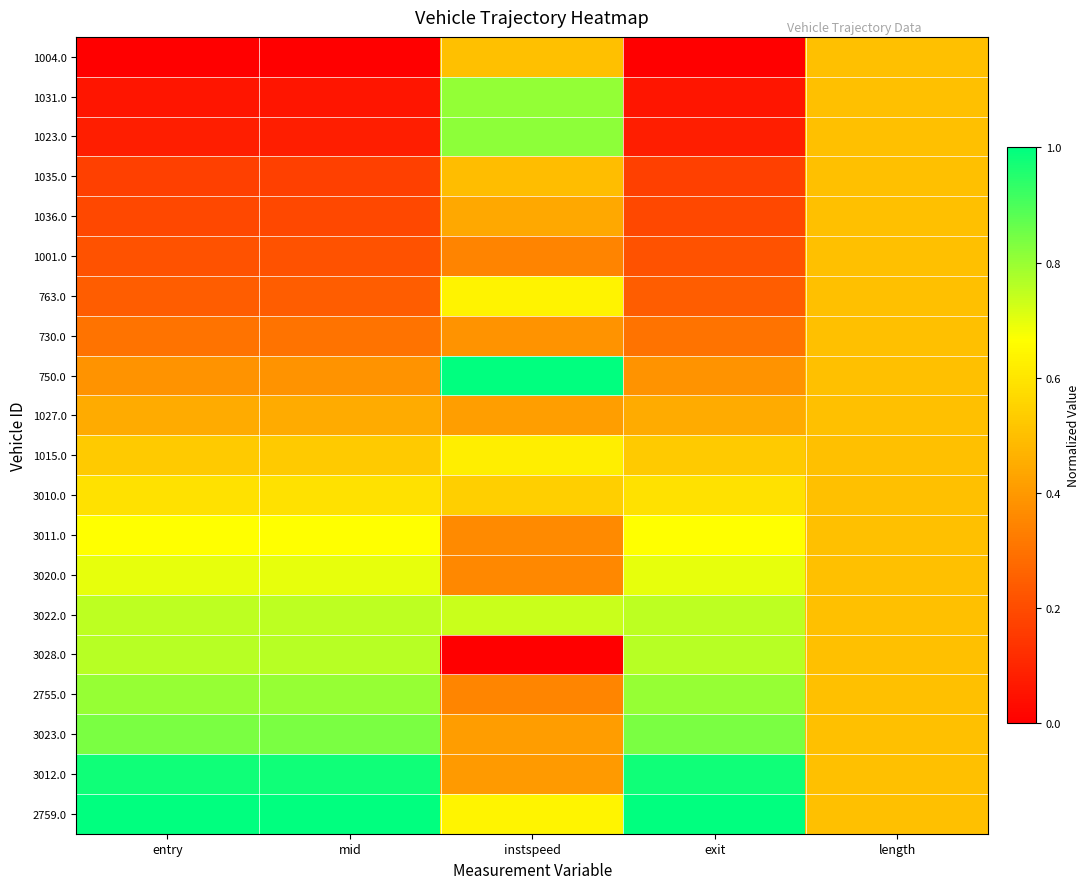

At how many categories does at least one series exceed 0?

5